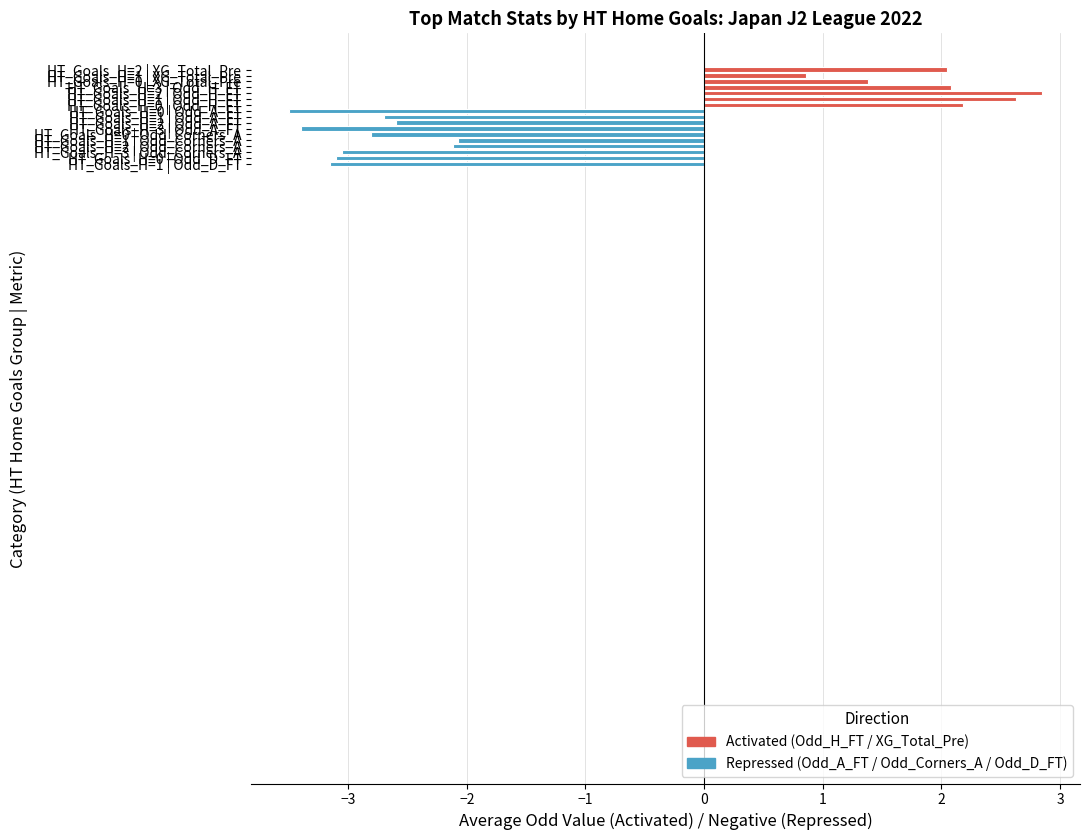

Does the chart contain any negative values?

Yes